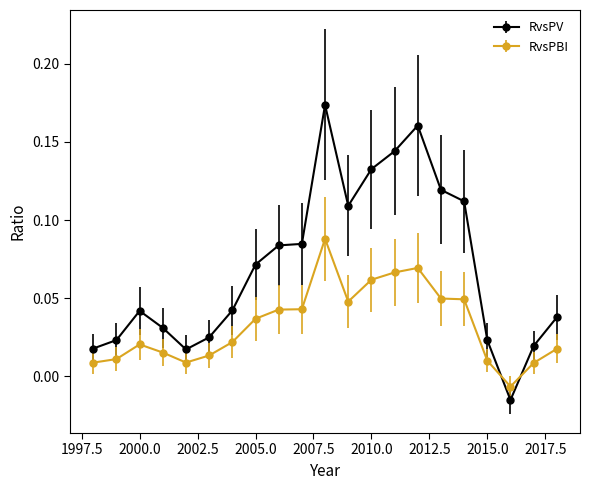

Which series has the largest total across all categories?

RvsPV